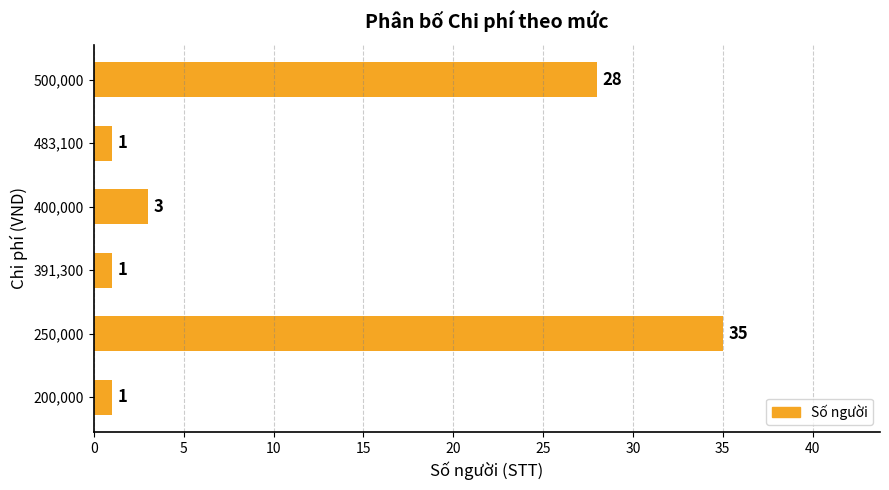

What is the approximate value at 500,000, to the nearest 10?

30